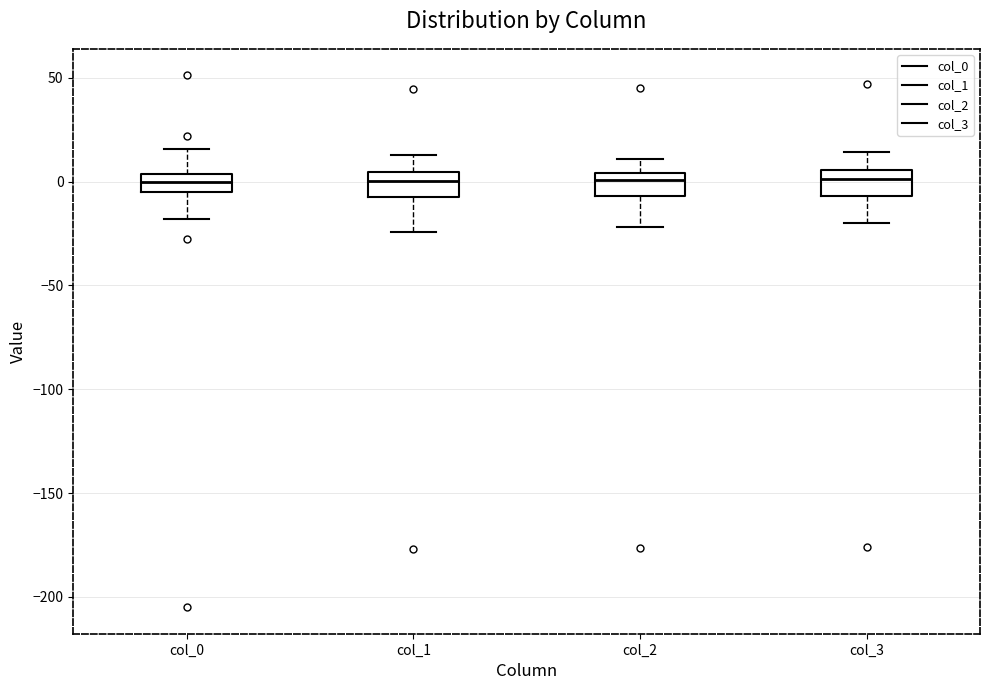

Where is the lower edge of the box for col_0 on the y-axis? The values are not printed on the chart, so give them approximately, as read against the axis.

-5